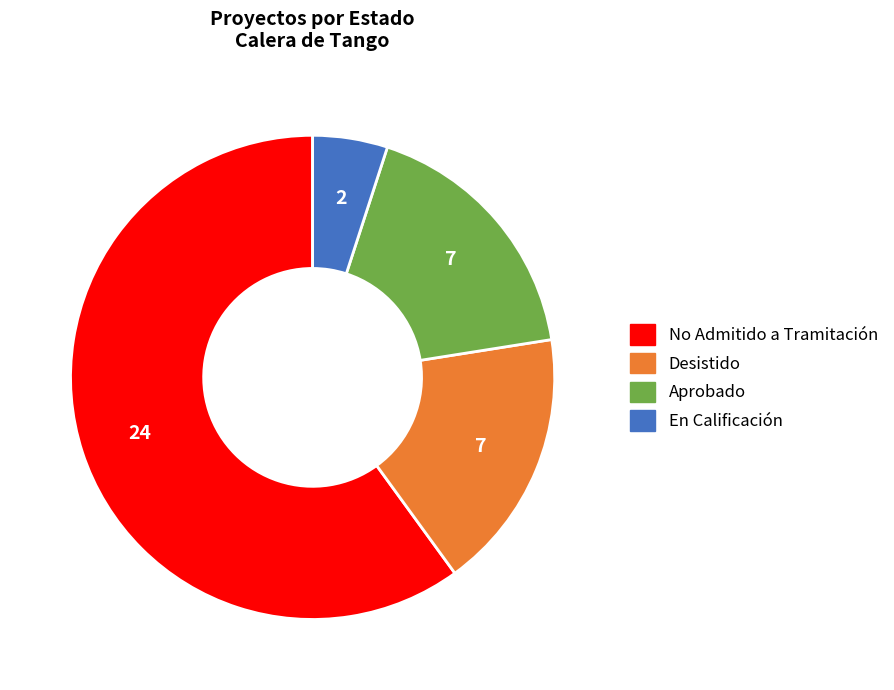

Does any single category account for the majority?

Yes